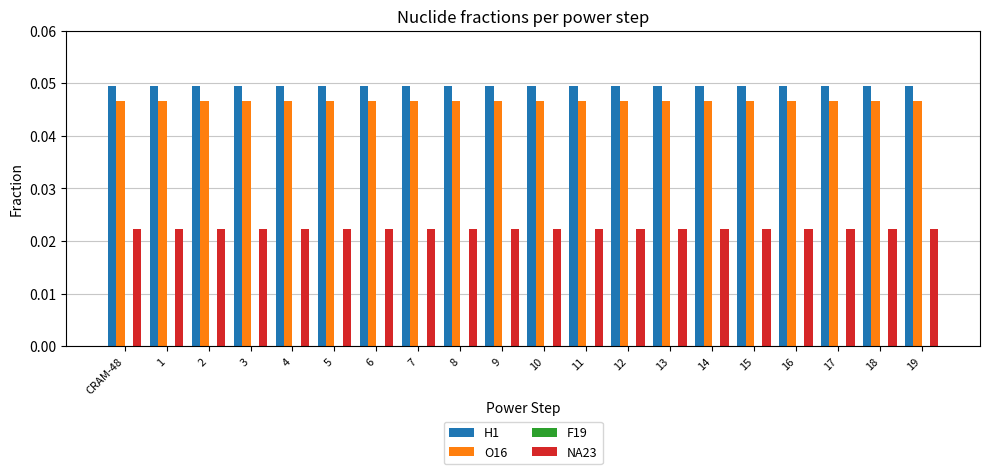

The value of O16 at 1 is 0.0. True or false?

True